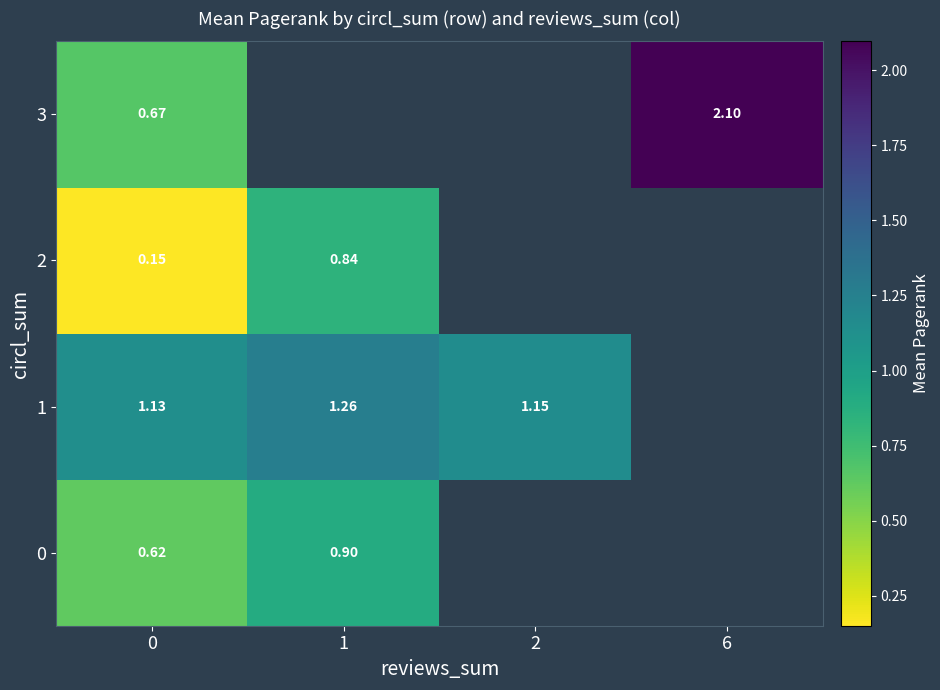

What is the maximum value for 3?

2.1